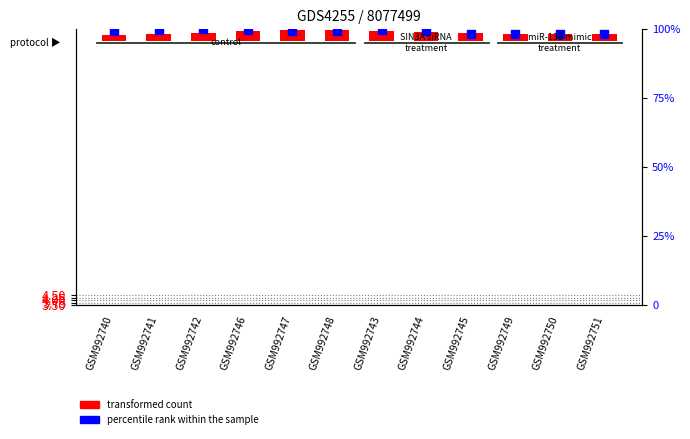

Which series has the widest spread of Y values?

percentile rank within the sample